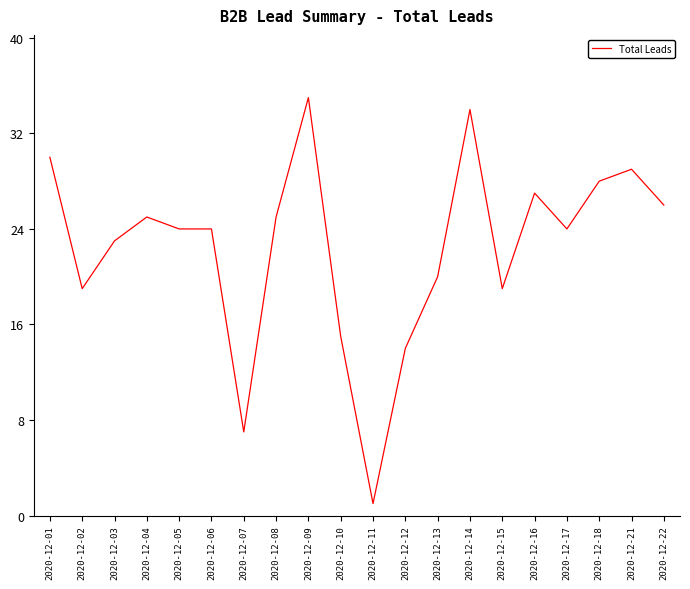

True or false: the data shows 19 at 2020-12-21.

False